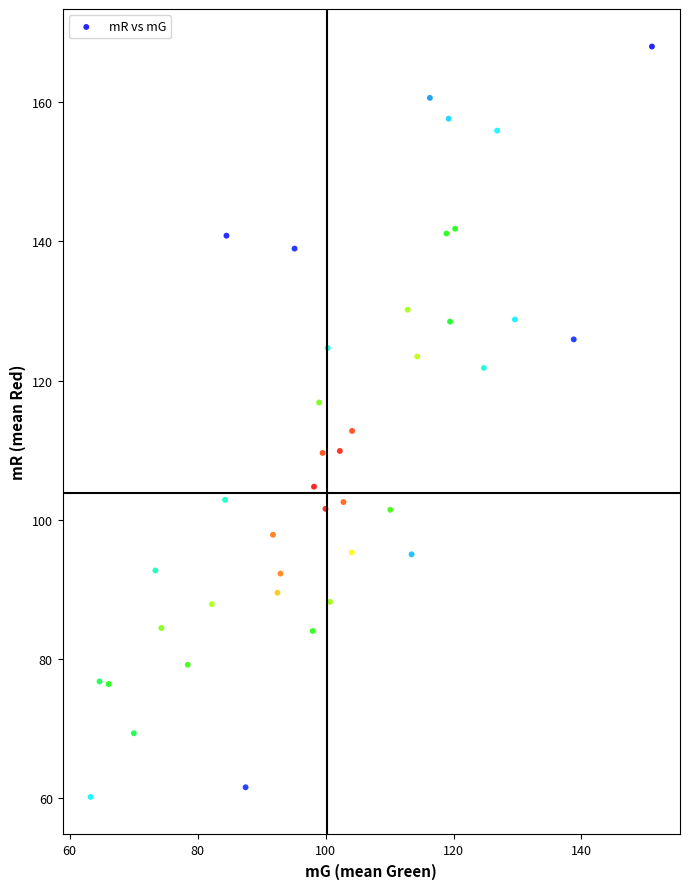

What Y value in the scatter plot is closest to 114?

112.8